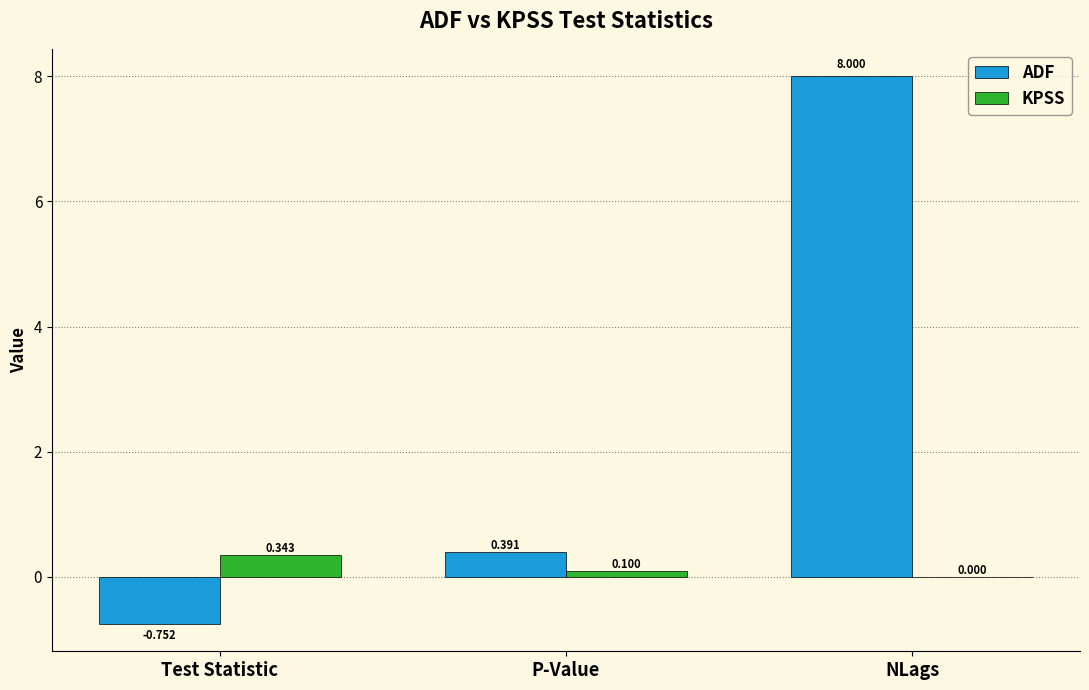

What is the difference between the ADF values at P-Value and Test Statistic?

1.1